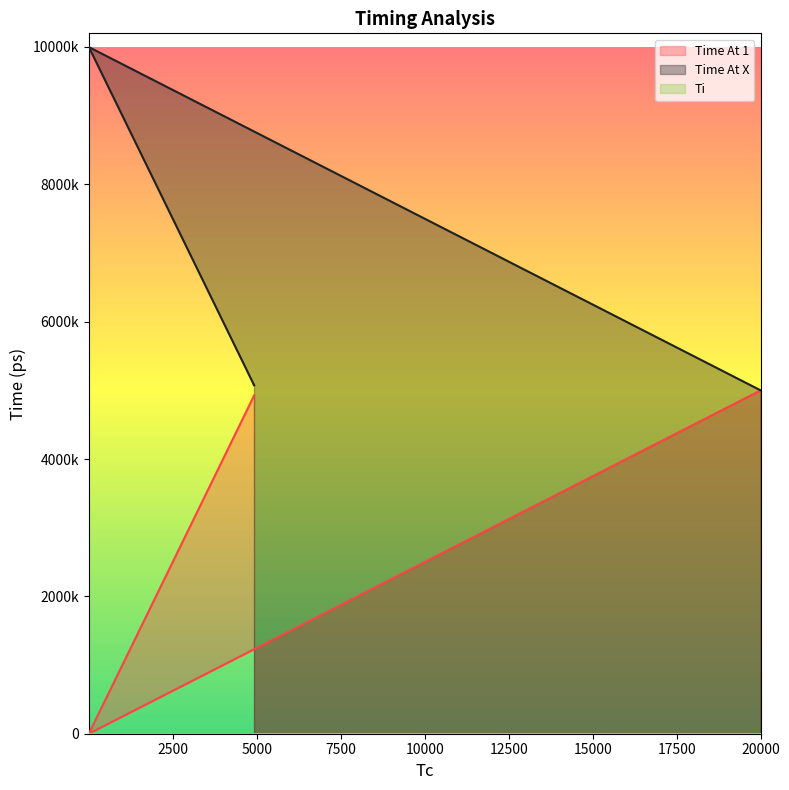

How many lines are shown in the chart?

2